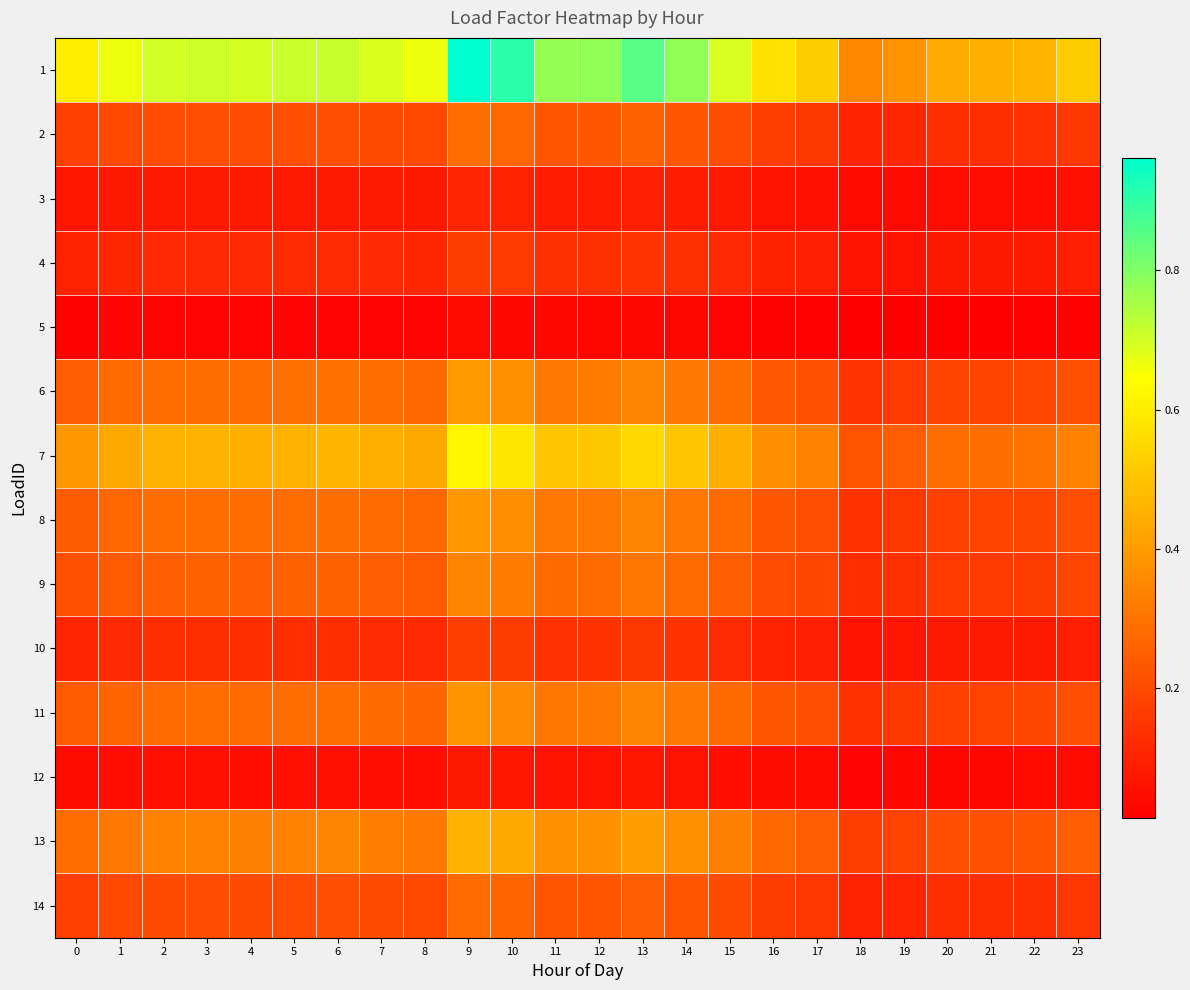

What is the total value across all series at 1?

3.2